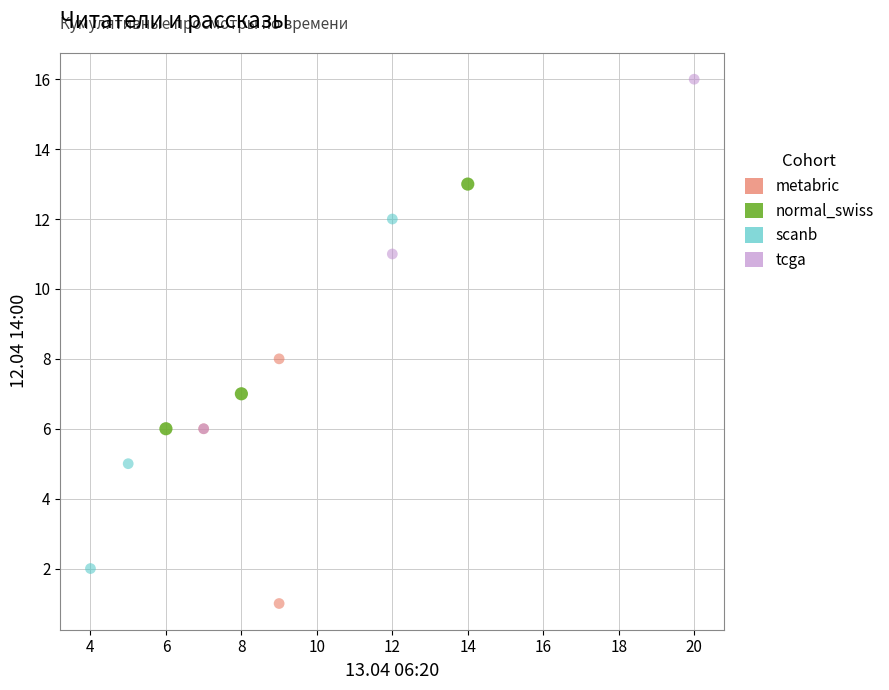

Which series contains the highest Y value?

tcga